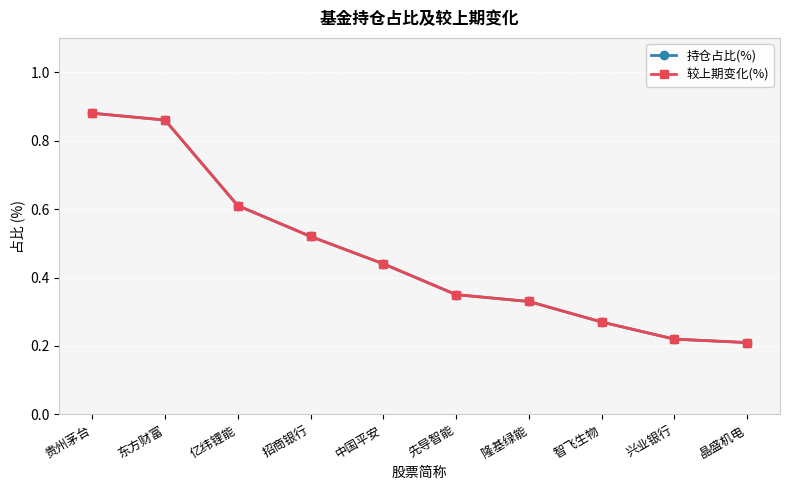

Which category has the lowest value across all series?

晶盛机电